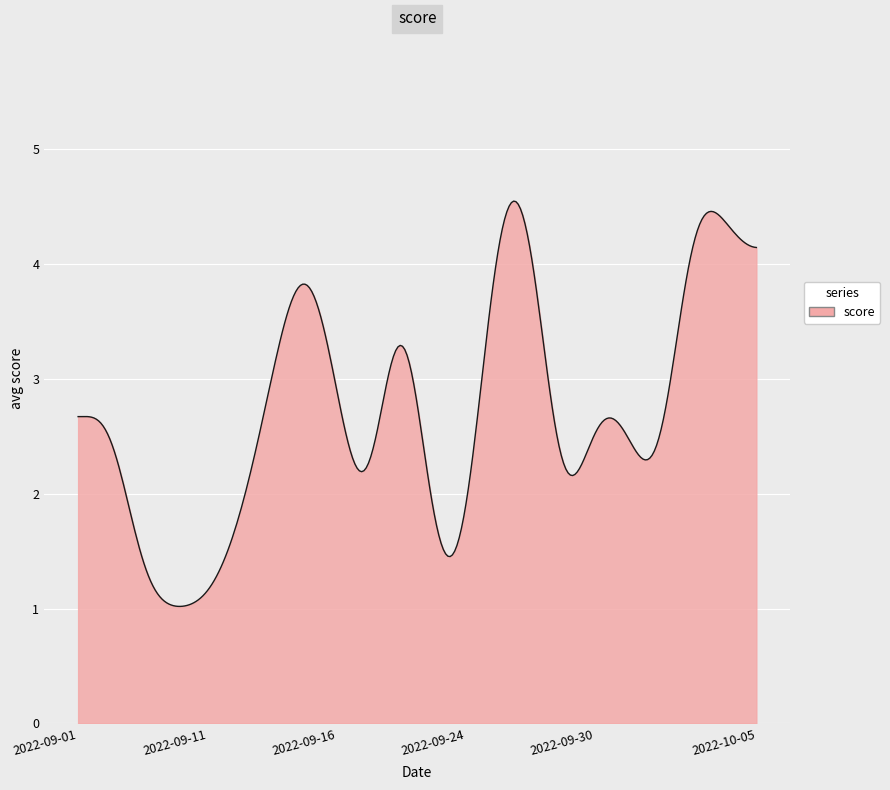

What is the average value?

2.7